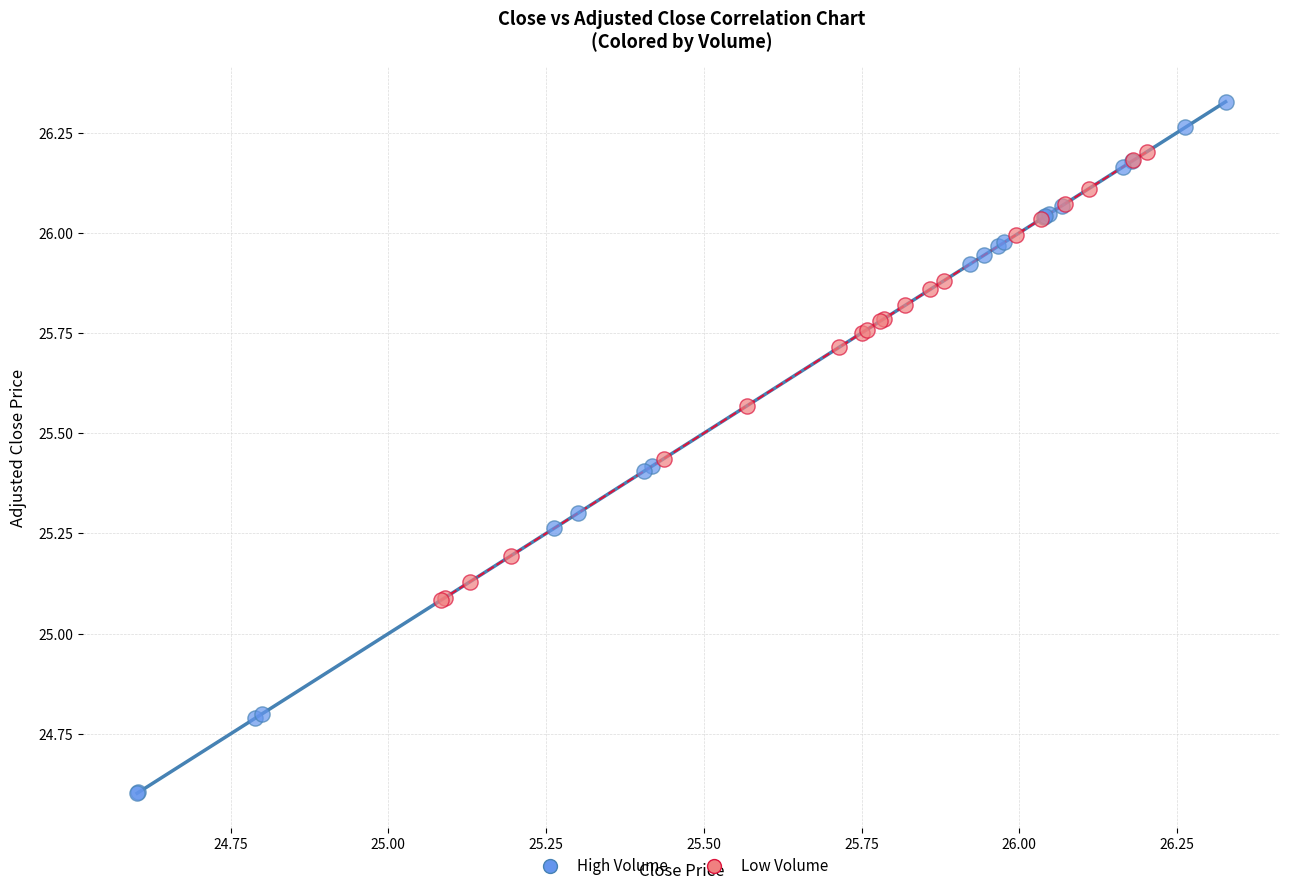

Which series has the widest spread of Y values?

High Volume